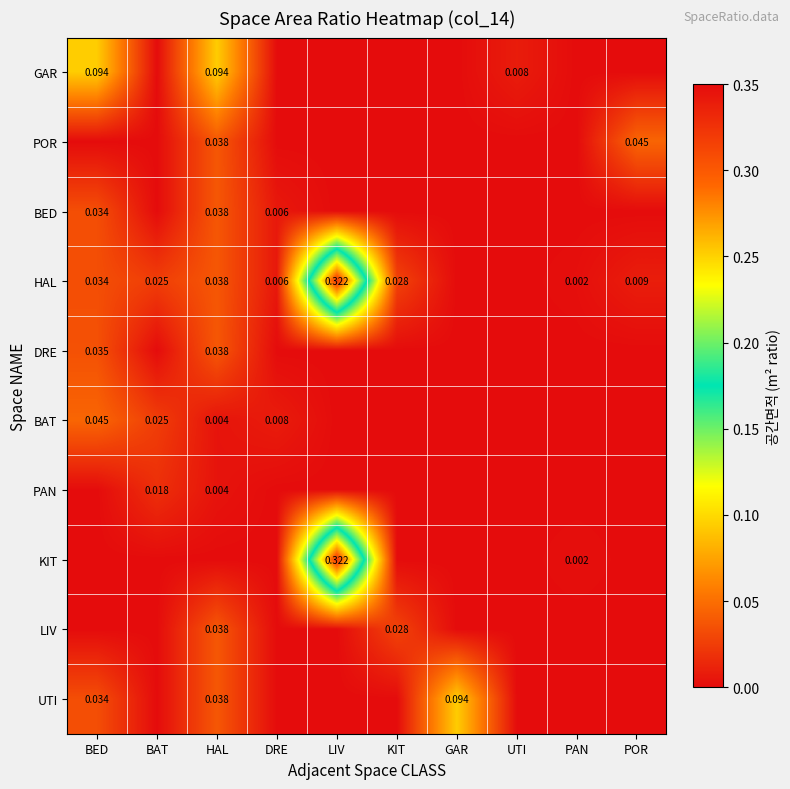

True or false: GAR has a value of 0.0 at BAT.

True